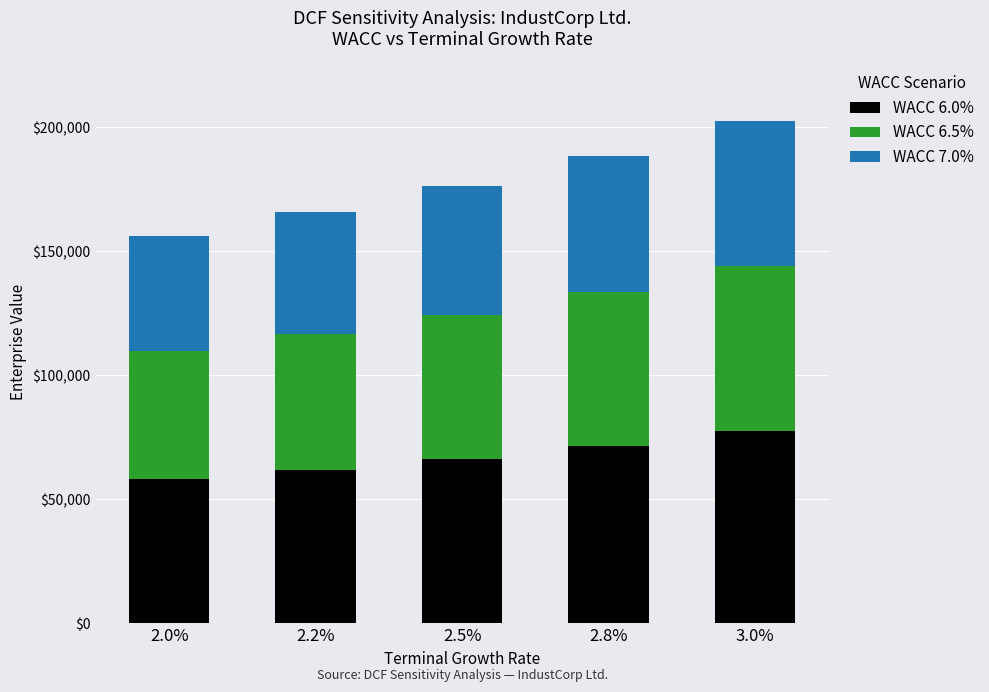

What is the difference between the WACC 6.0% values at 3.0% and 2.0%?

19433.3